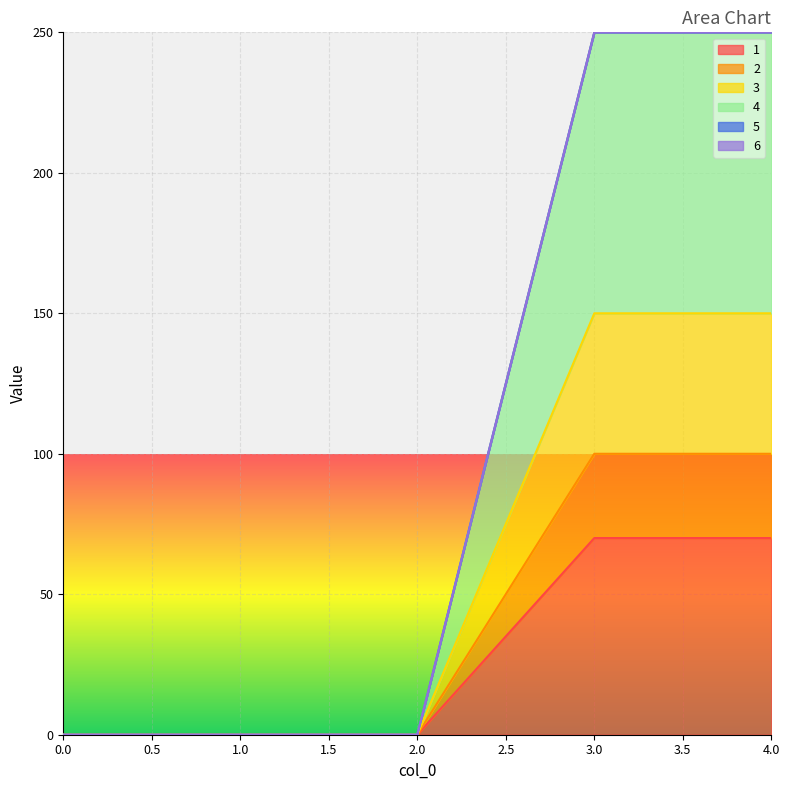

Between 4 and 3, which is larger?

4